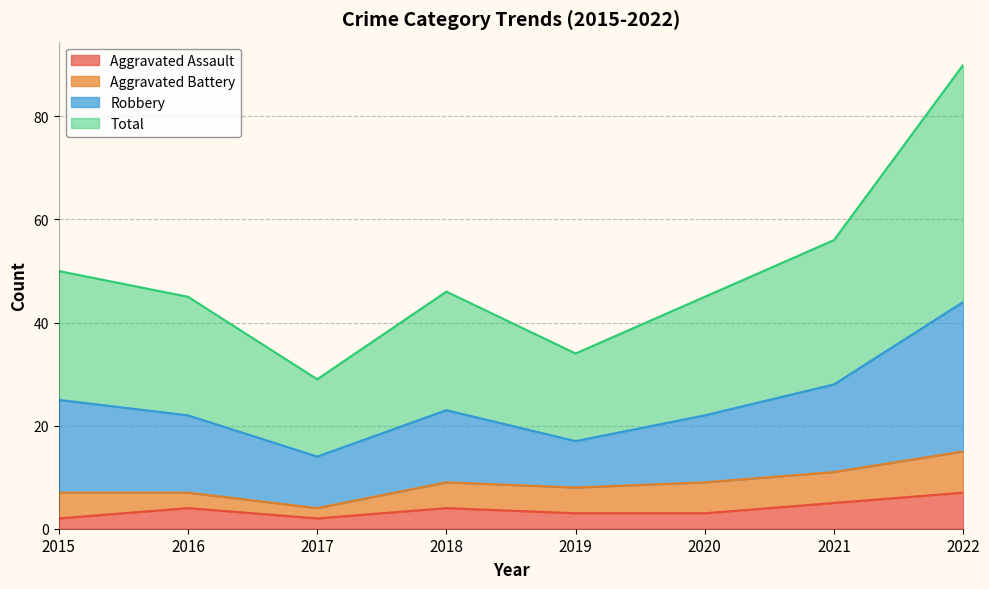

True or false: Aggravated Assault has a value of 2 at 2015.

True